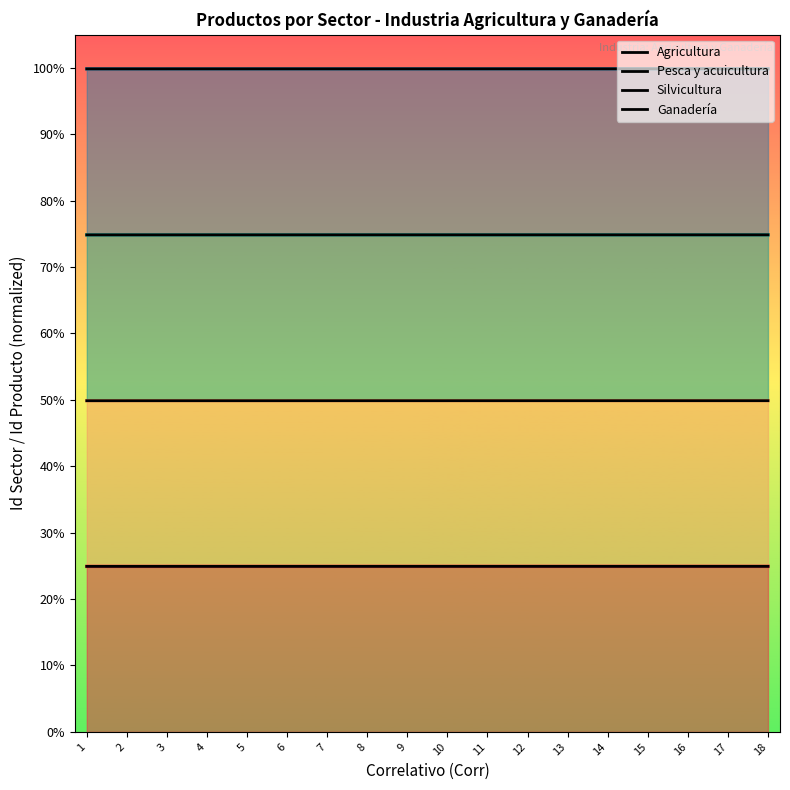

True or false: Silvicultura has more than 1 interior local peaks.

False